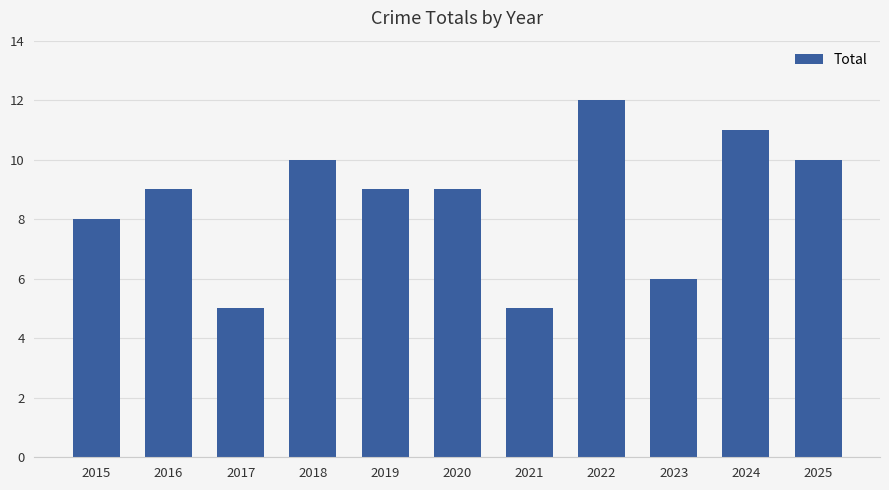

Which label corresponds to the largest value in the chart?

2022